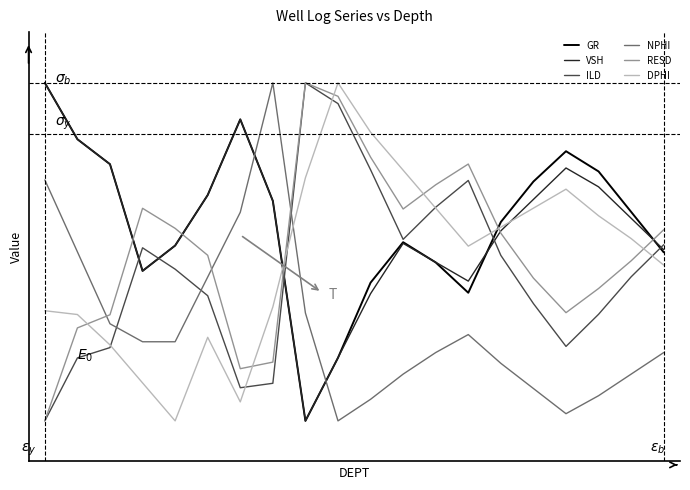

Does the chart display data point markers on the line(s)?

No